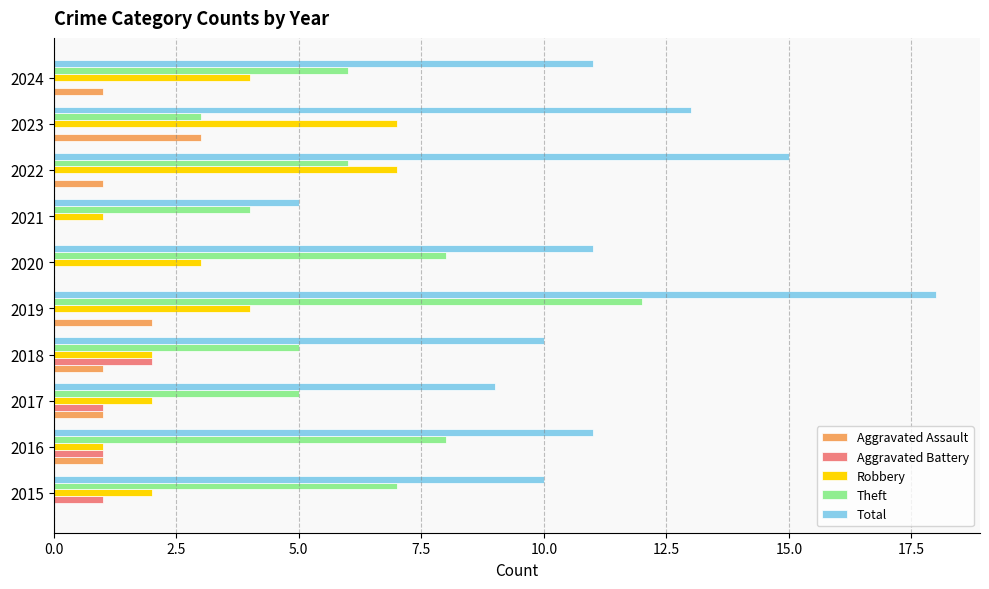

Which series changed the most between 2019 and 2021?

Total